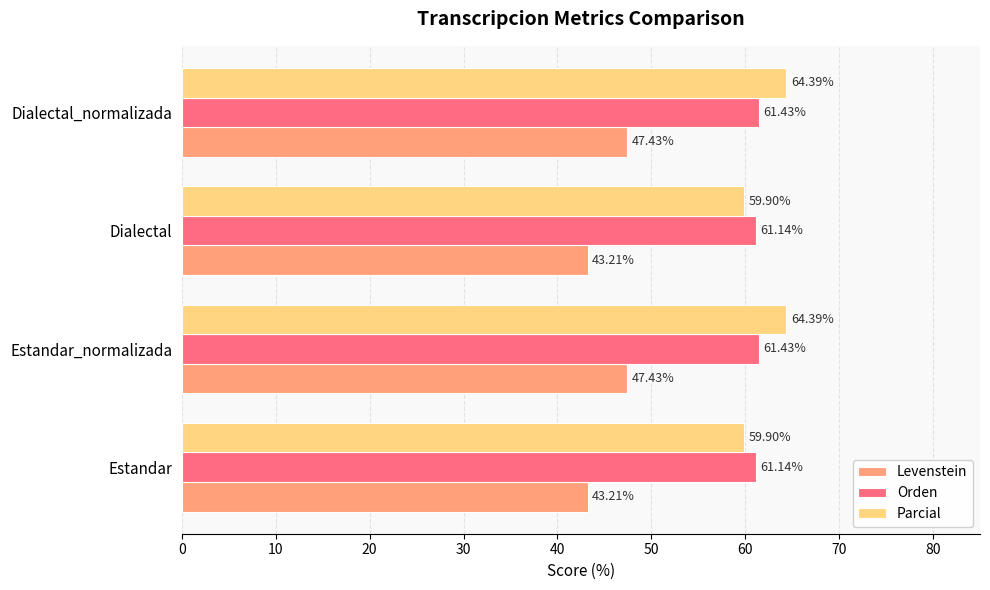

At how many categories does at least one series exceed 43?

4